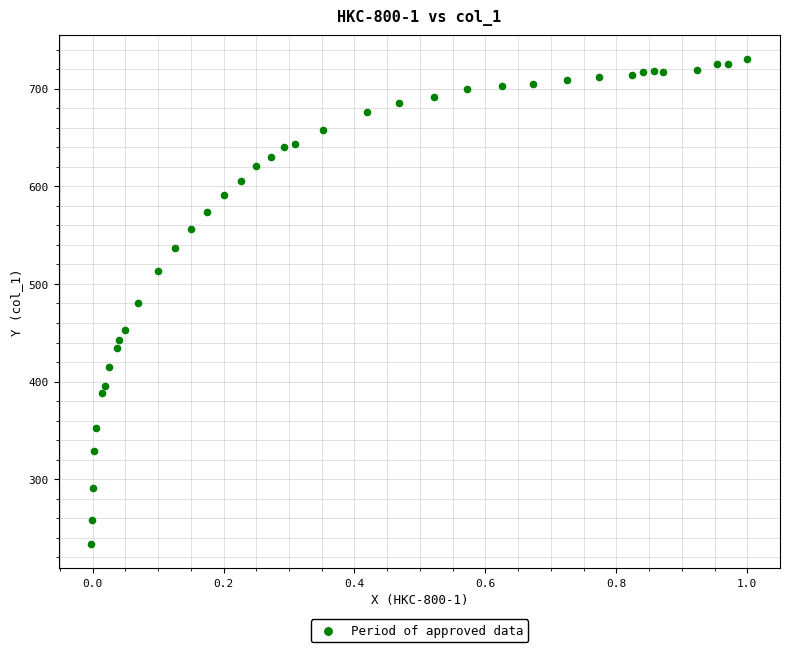

What is the range of X values (max minus min)?

1.0